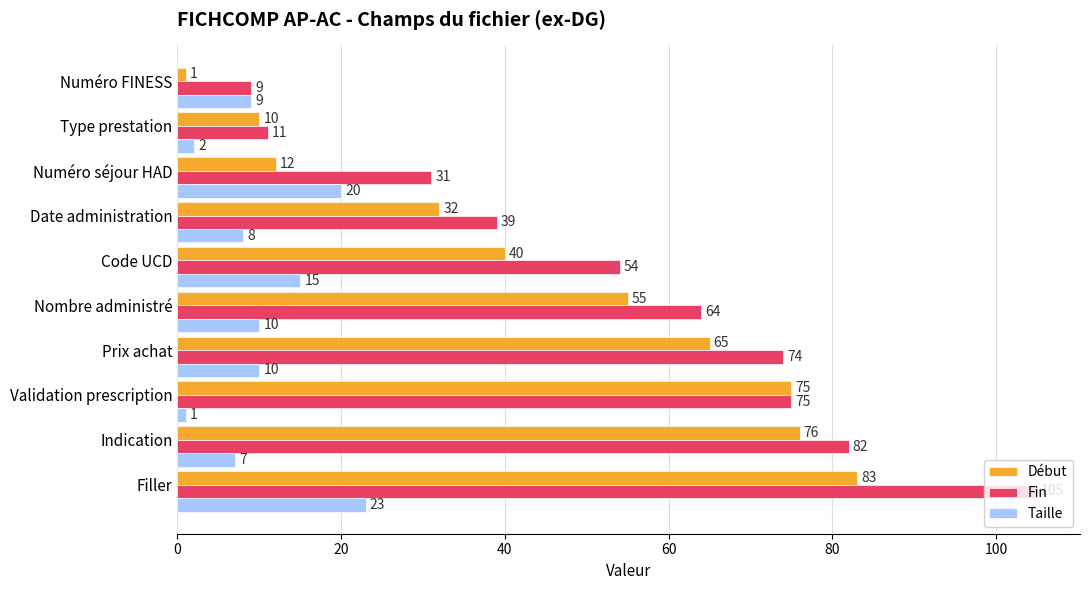

Between Nombre administré and Indication, which series saw the biggest shift?

Début